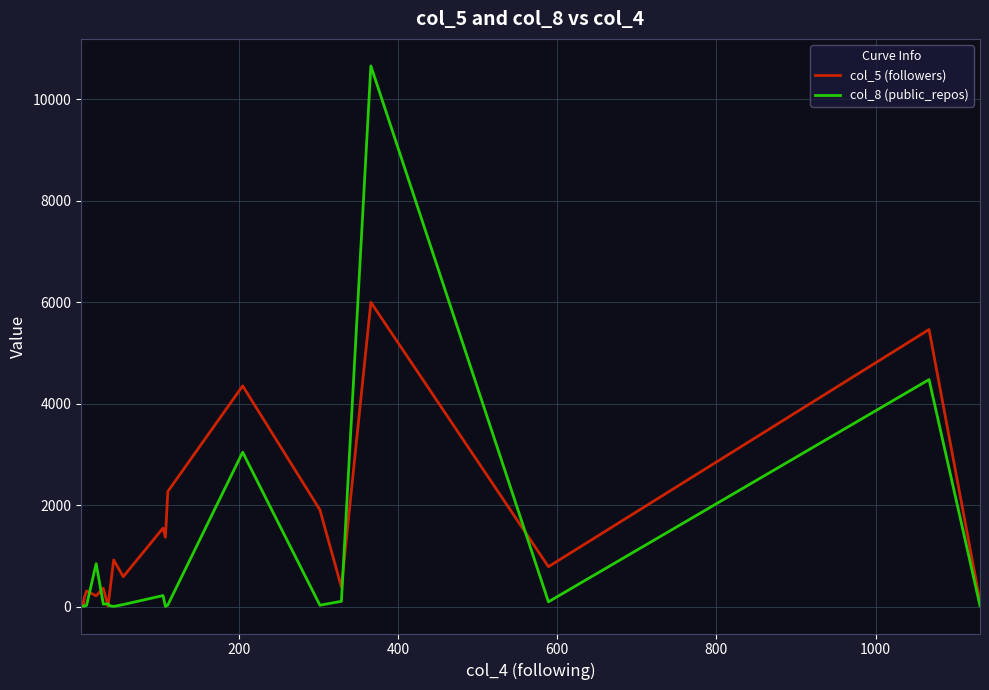

Rank the series by their maximum value, from highest to lowest.

col_8 (public_repos), col_5 (followers)